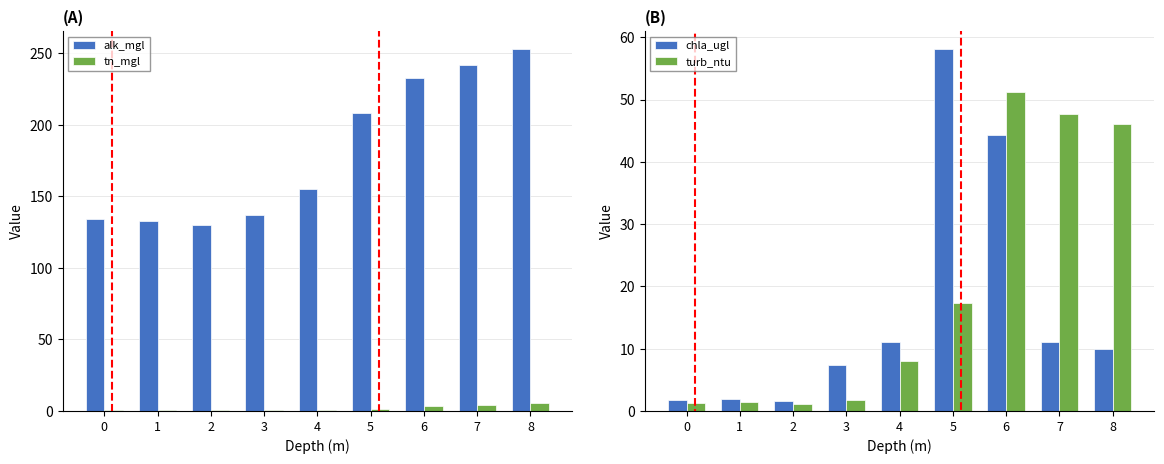

What is the average value of the turb_ntu series?

19.5